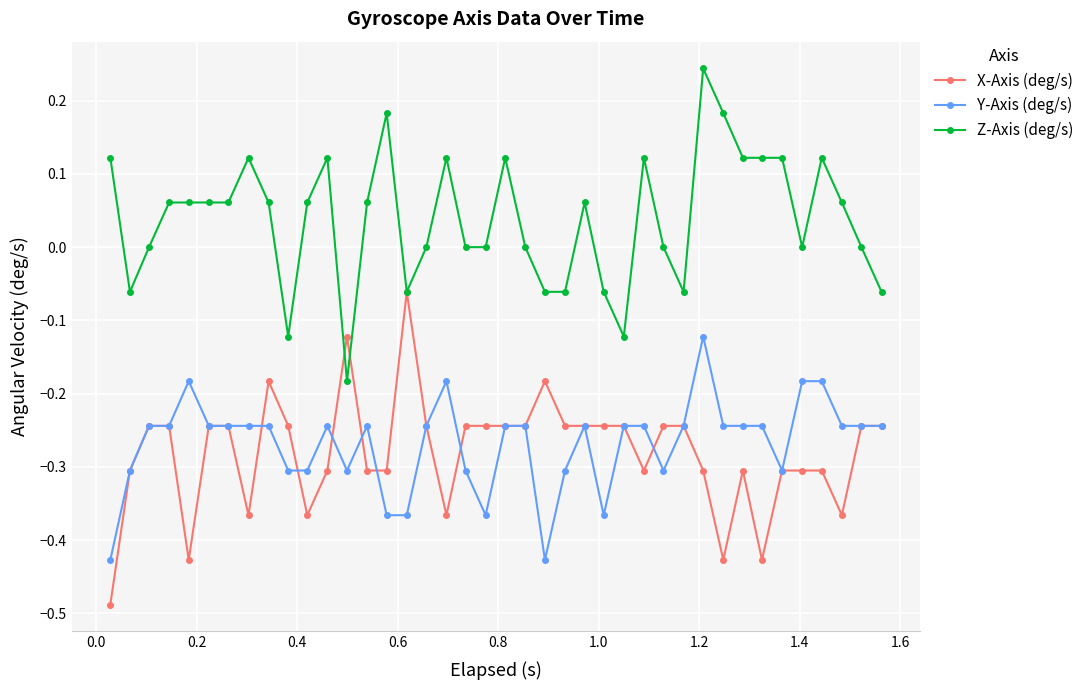

Which series has the largest total across all categories?

Z-Axis (deg/s)